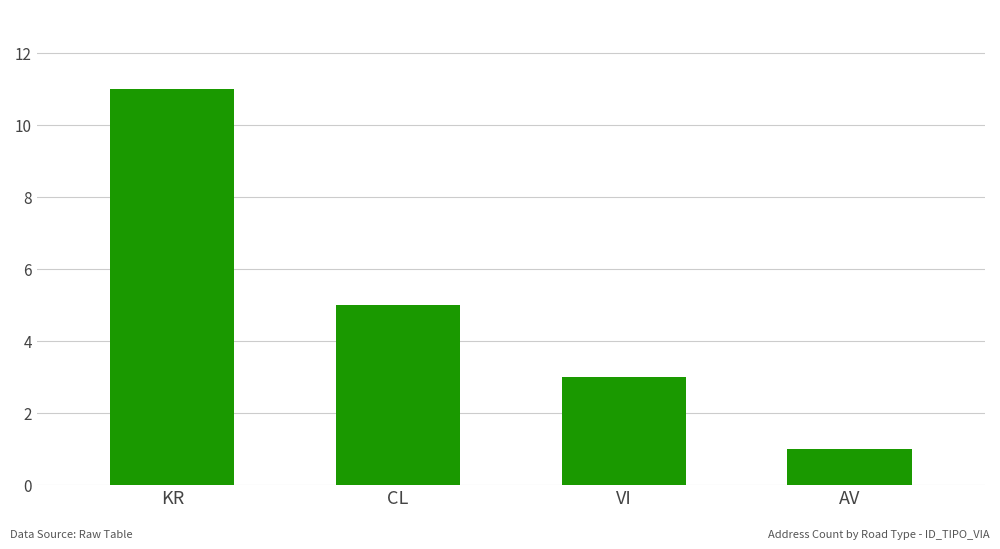

What position from the right is VI?

2